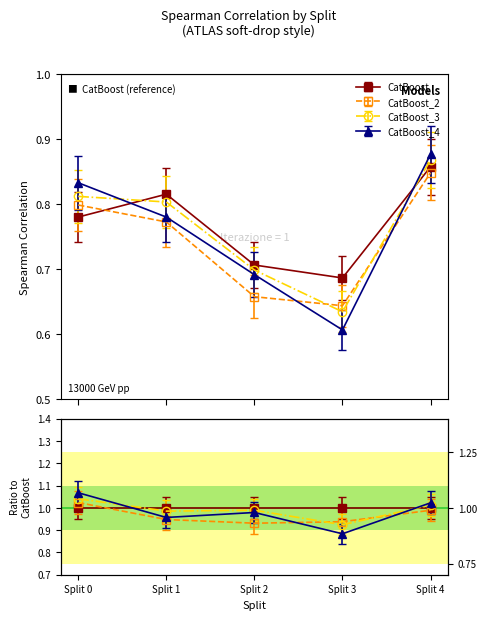

What is the sum of the CatBoost_4 values at Split 3 and Split 4?

1.5